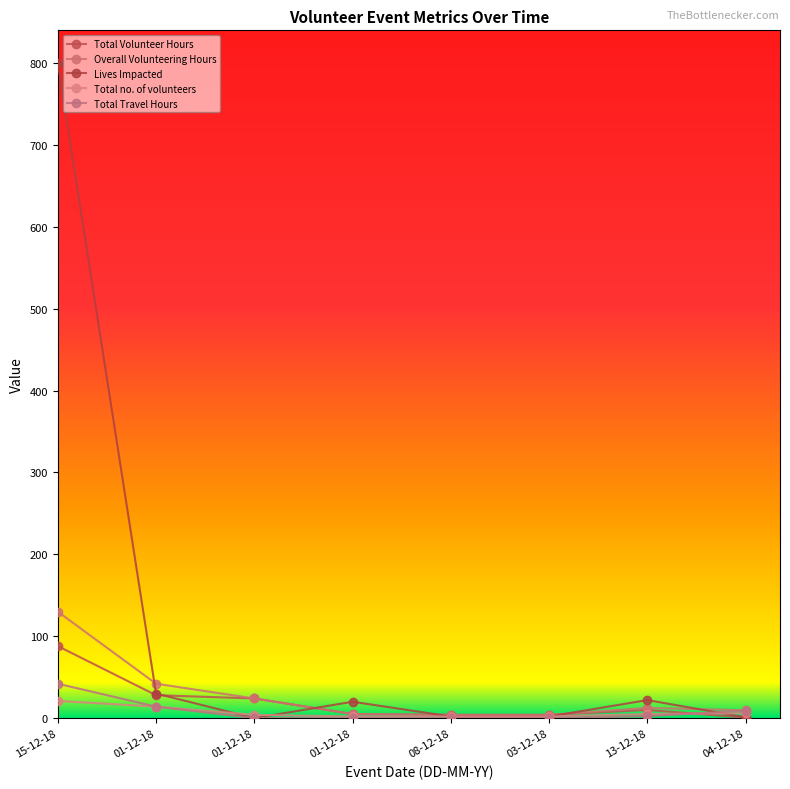

What is the sum of all Lives Impacted values?

877.0